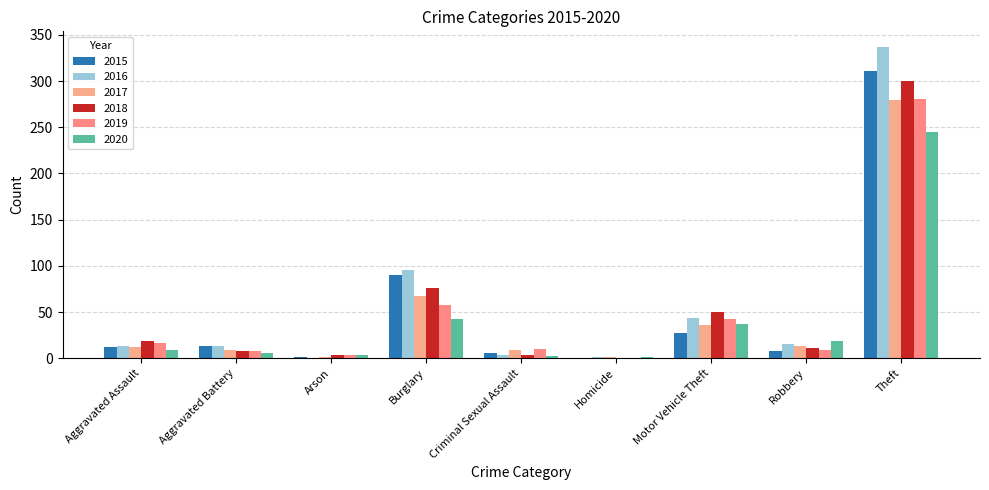

What is the difference between the highest and lowest values at Aggravated Battery?

7